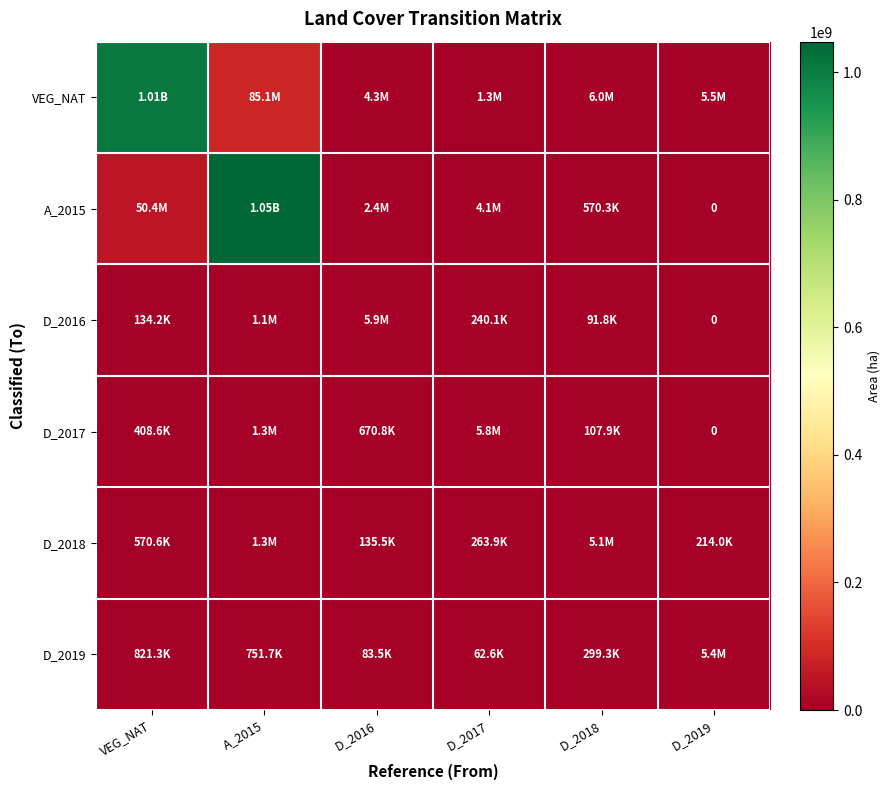

The value of D_2017 at D_2018 is 21666.1. True or false?

False